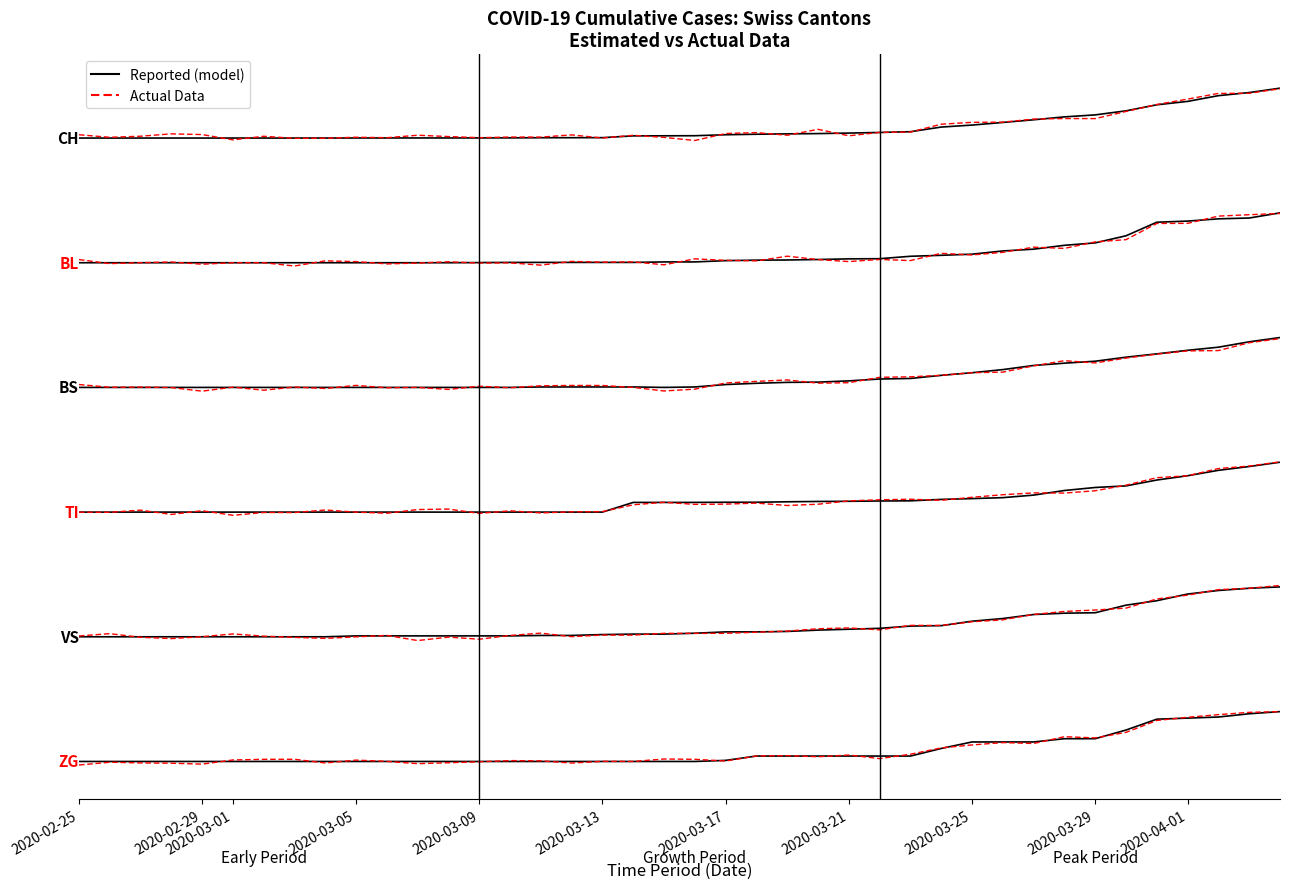

Reading right to left, what are all the values shown in this chart?

CH: 4320.0	4291.9	4272.0	4235.1	4213.4	4174.7	4148.6	4135.8	4117.2	4100.0	4083.2	4070.5	4040.7	4035.8	4031.9	4028.7	4026.8	4024.5	4021.2	4015.0	4014.4	4013.9	4002.6	4002.2	4002.0	4001.1	4000.9	4000.5	4000.5	4000.5	4000.4	4000.0	4000.0	4000.0	4000.0	4000.0	4000.0	4000.0	4000.0	4000.0
BL: 3520.0	3486.9	3481.7	3467.2	3459.9	3372.9	3327.4	3311.8	3287.0	3275.6	3254.9	3247.6	3241.4	3225.9	3224.9	3220.7	3217.6	3216.6	3213.5	3205.2	3205.2	3202.1	3202.1	3202.1	3202.1	3202.1	3201.0	3200.0	3200.0	3200.0	3200.0	3200.0	3200.0	3200.0	3200.0	3200.0	3200.0	3200.0	3200.0	3200.0
BS: 2720.0	2692.7	2658.1	2638.2	2615.3	2593.9	2568.1	2555.6	2540.8	2514.3	2494.4	2477.4	2457.5	2453.8	2442.0	2433.9	2432.4	2426.5	2418.4	2402.9	2400.0	2402.9	2402.9	2402.9	2402.9	2400.0	2400.0	2400.0	2400.0	2400.0	2400.0	2400.0	2400.0	2400.0	2400.0	2400.0	2400.0	2400.0	2400.0	2400.0
TI: 1920.0	1892.5	1868.0	1833.4	1805.9	1768.2	1758.0	1738.6	1709.0	1692.7	1686.6	1681.5	1672.4	1671.3	1669.3	1668.3	1666.2	1663.2	1663.2	1662.2	1662.2	1662.2	1600.0	1600.0	1600.0	1600.0	1600.0	1600.0	1600.0	1600.0	1600.0	1600.0	1600.0	1600.0	1600.0	1600.0	1600.0	1600.0	1600.0	1600.0
VS: 1120.0	1111.4	1097.1	1074.3	1031.4	1002.9	954.3	951.4	942.9	917.1	900.0	871.4	868.6	854.3	848.6	842.9	834.3	831.4	831.4	822.9	817.1	817.1	814.3	808.6	808.6	805.7	805.7	805.7	805.7	805.7	805.7	800.0	800.0	800.0	800.0	800.0	800.0	800.0	800.0	800.0
ZG: 320.0	306.1	285.2	278.3	271.3	201.7	146.1	146.1	125.2	125.2	125.2	83.5	34.8	34.8	34.8	34.8	34.8	34.8	7.0	0.0	0.0	0.0	0.0	0.0	0.0	0.0	0.0	0.0	0.0	0.0	0.0	0.0	0.0	0.0	0.0	0.0	0.0	0.0	0.0	0.0